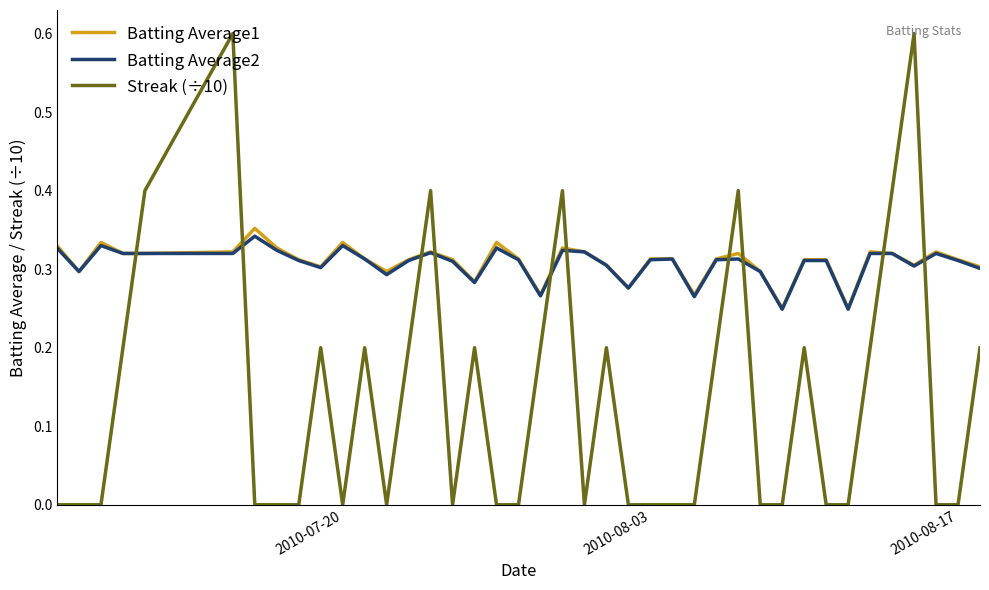

True or false: Batting Average2 and Streak (÷10) intersect in this chart.

True